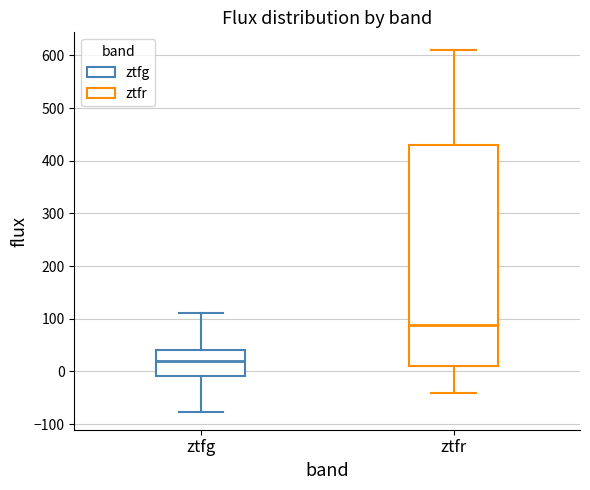

Reading left to right, read every box against the y-axis: the position of its median line, the range the box covers, and the ends of its whiskers. The values are not printed on the chart, so give them approximately, as read against the axis.

ztfg: median 20, box -10 to 40, whiskers -80 to 110
ztfr: median 90, box 10 to 430, whiskers -40 to 610